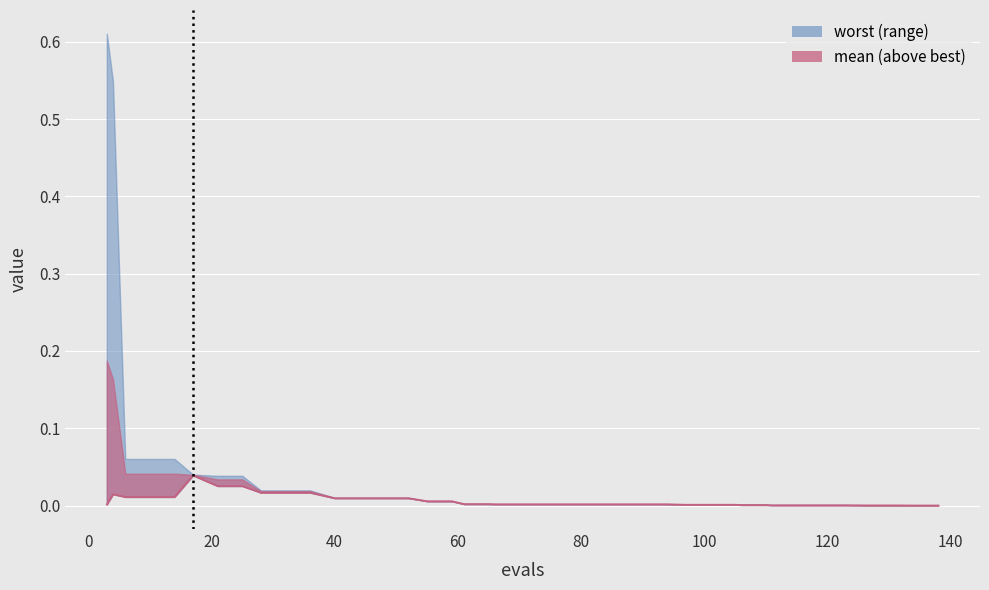

True or false: the data has more than 1 interior local peaks.

True